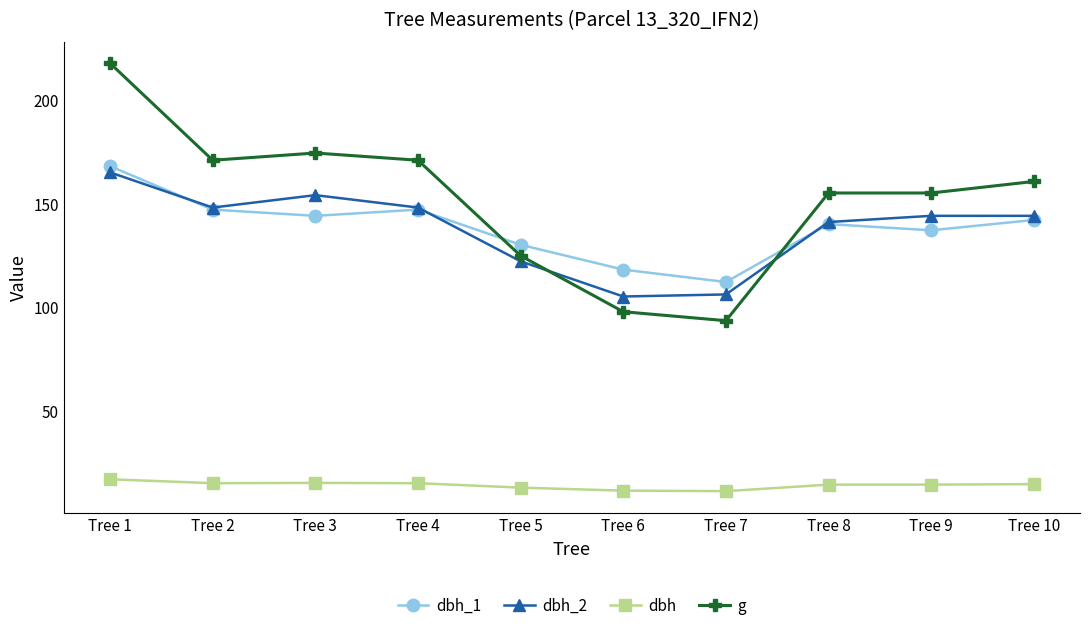

What is the minimum value shown in the chart?

10.9